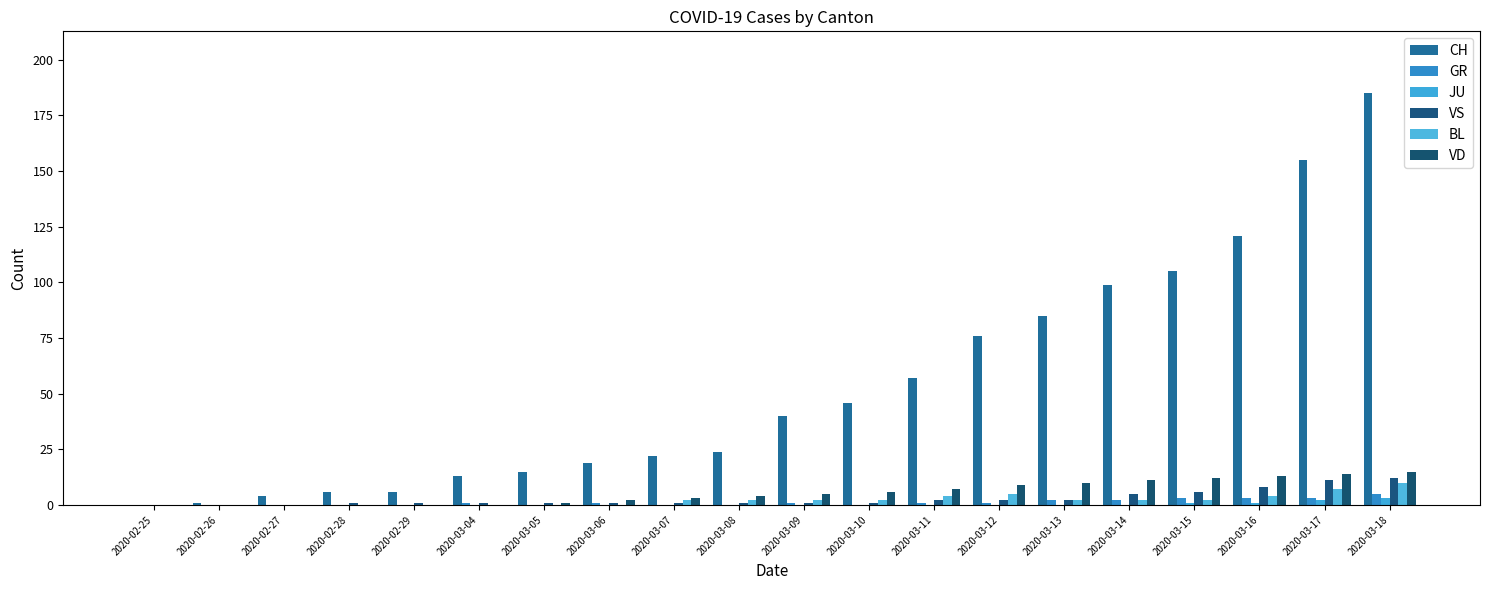

How many groups of bars are there?

20